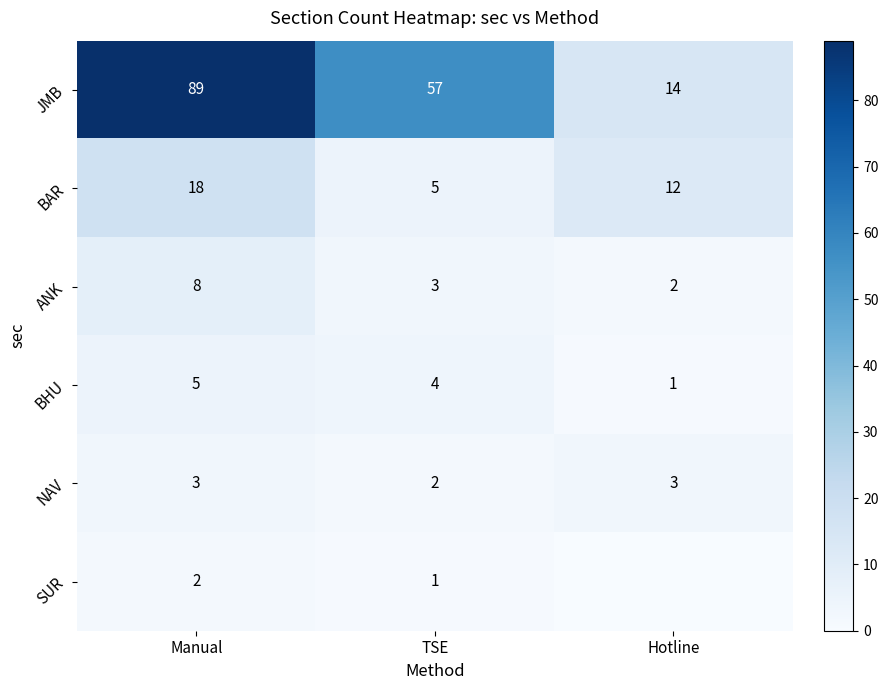

What is the highest value of the NAV series?

3